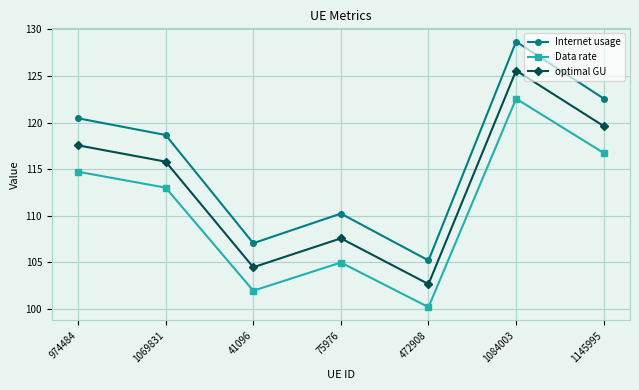

What are all the series names shown in the legend?

Internet usage, Data rate, optimal GU